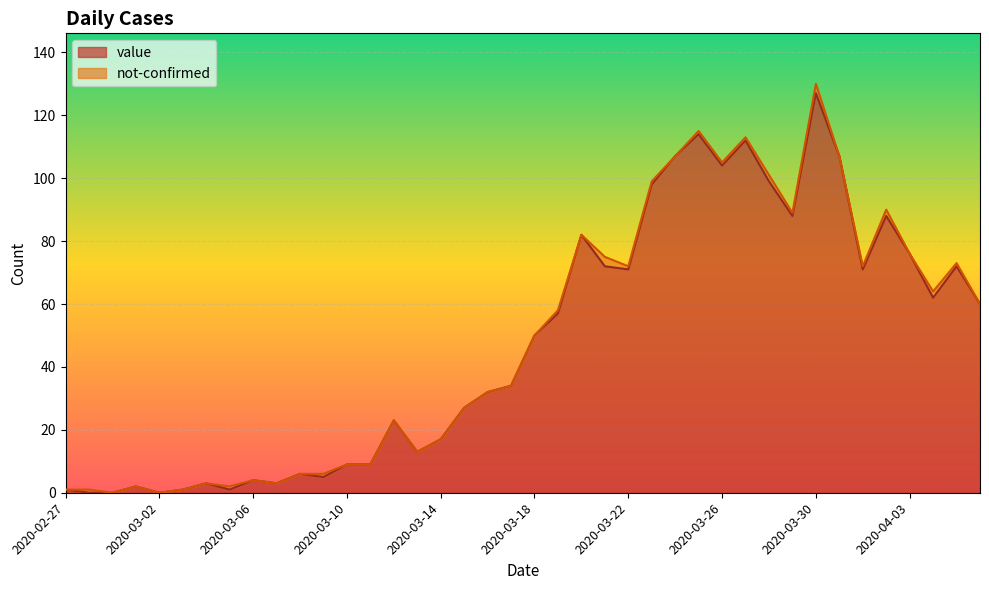

What is the change in value from 2020-03-06 to 2020-03-22?

+67